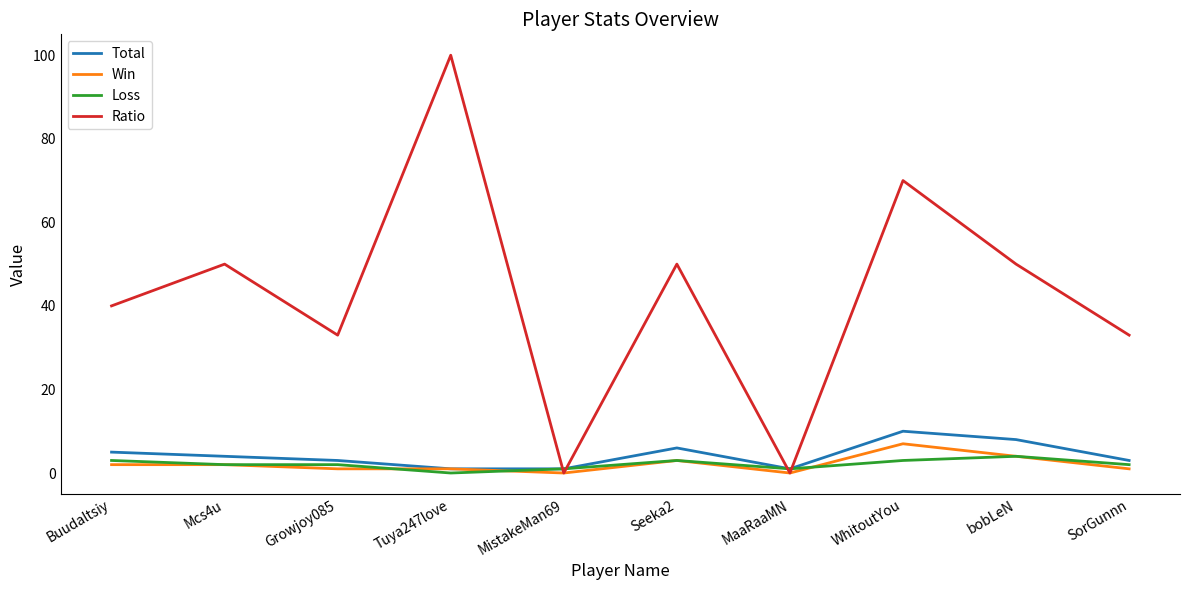

Reading left to right, list all the values displayed in this chart.

Total: Buudaltsiy=5	Mcs4u=4	Growjoy085=3	Tuya247love=1	MistakeMan69=1	Seeka2=6	MaaRaaMN=1	WhitoutYou=10	bobLeN=8	SorGunnn=3
Win: Buudaltsiy=2	Mcs4u=2	Growjoy085=1	Tuya247love=1	MistakeMan69=0	Seeka2=3	MaaRaaMN=0	WhitoutYou=7	bobLeN=4	SorGunnn=1
Loss: Buudaltsiy=3	Mcs4u=2	Growjoy085=2	Tuya247love=0	MistakeMan69=1	Seeka2=3	MaaRaaMN=1	WhitoutYou=3	bobLeN=4	SorGunnn=2
Ratio: Buudaltsiy=40	Mcs4u=50	Growjoy085=33	Tuya247love=100	MistakeMan69=0	Seeka2=50	MaaRaaMN=0	WhitoutYou=70	bobLeN=50	SorGunnn=33